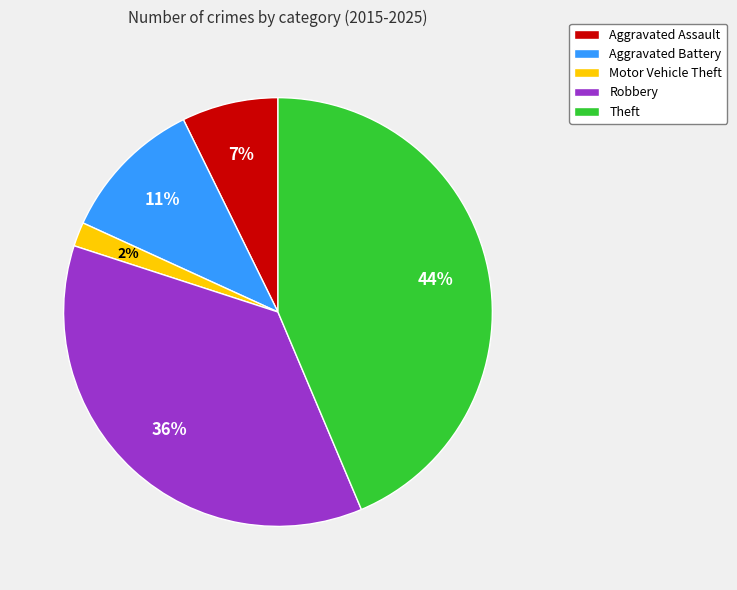

Between Theft and Aggravated Battery, which is larger?

Theft